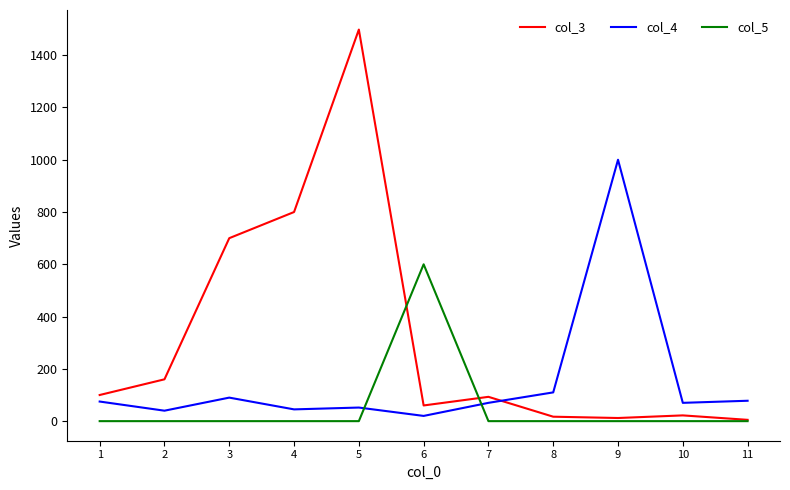

Rank the series by their maximum value, from lowest to highest.

col_5, col_4, col_3